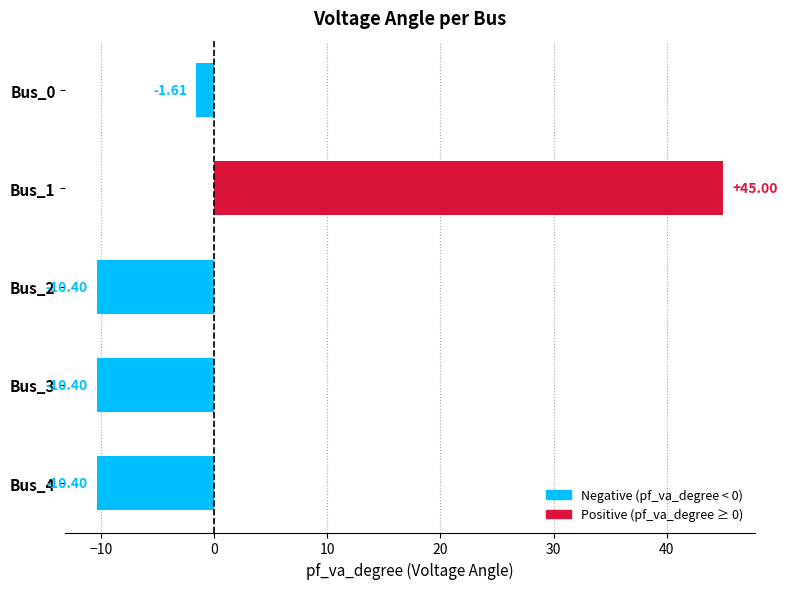

How many values are below zero?

4